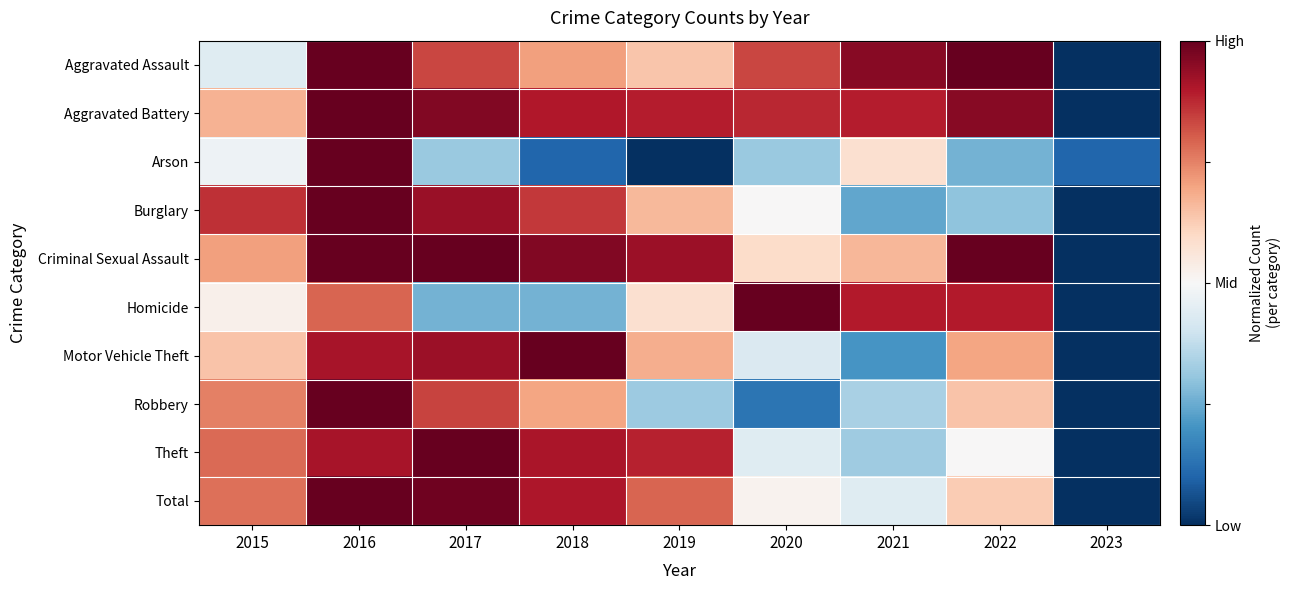

Reading right to left, list all the values displayed in this chart.

Aggravated Assault: 2023=-1.0	2022=1.0	2021=0.9	2020=0.7	2019=0.3	2018=0.4	2017=0.7	2016=1.0	2015=-0.1
Aggravated Battery: 2023=-1.0	2022=0.9	2021=0.8	2020=0.8	2019=0.8	2018=0.8	2017=0.9	2016=1.0	2015=0.3
Arson: 2023=-0.8	2022=-0.5	2021=0.2	2020=-0.4	2019=-1.0	2018=-0.8	2017=-0.4	2016=1.0	2015=-0.1
Burglary: 2023=-1.0	2022=-0.4	2021=-0.5	2020=0.0	2019=0.3	2018=0.7	2017=0.9	2016=1.0	2015=0.7
Criminal Sexual Assault: 2023=-1.0	2022=1.0	2021=0.3	2020=0.2	2019=0.9	2018=0.9	2017=1.0	2016=1.0	2015=0.4
Homicide: 2023=-1.0	2022=0.8	2021=0.8	2020=1.0	2019=0.2	2018=-0.5	2017=-0.5	2016=0.6	2015=0.1
Motor Vehicle Theft: 2023=-1.0	2022=0.4	2021=-0.6	2020=-0.1	2019=0.4	2018=1.0	2017=0.9	2016=0.8	2015=0.3
Robbery: 2023=-1.0	2022=0.3	2021=-0.3	2020=-0.7	2019=-0.4	2018=0.4	2017=0.7	2016=1.0	2015=0.5
Theft: 2023=-1.0	2022=0.0	2021=-0.4	2020=-0.1	2019=0.8	2018=0.8	2017=1.0	2016=0.8	2015=0.6
Total: 2023=-1.0	2022=0.3	2021=-0.1	2020=0.0	2019=0.6	2018=0.8	2017=1.0	2016=1.0	2015=0.6